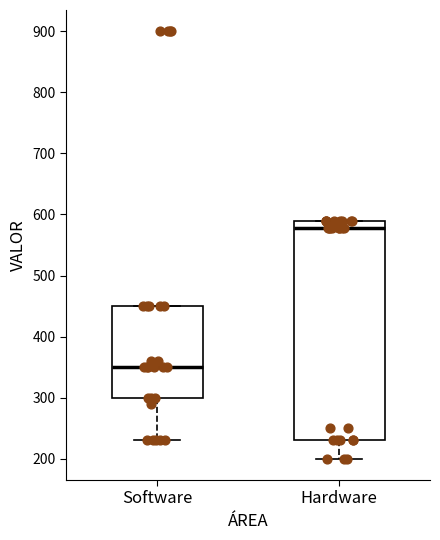

Which box has the highest median line?

Hardware